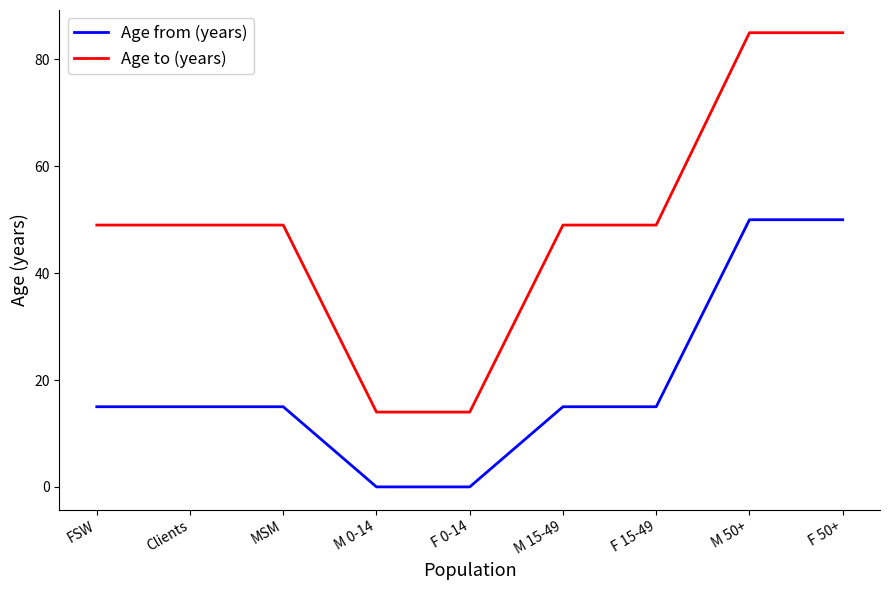

True or false: Age to (years) has a value of 20 at M 0-14.

False